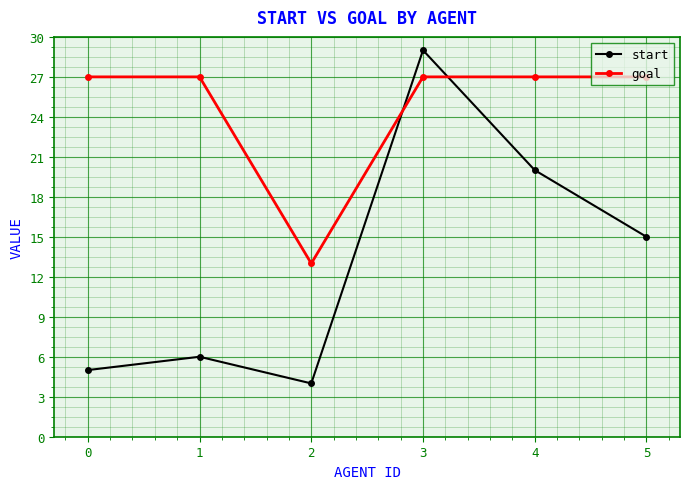

How many lines are shown in the chart?

2